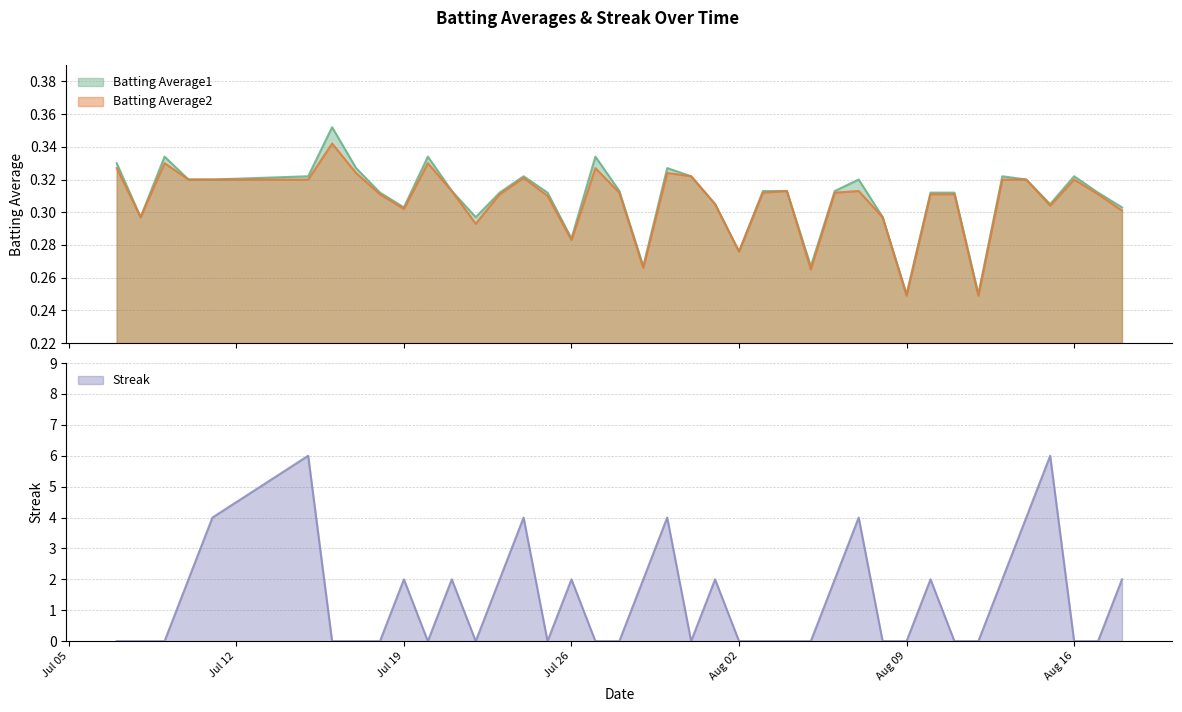

Count the Batting Average2 values in the range 0 to 1.

40